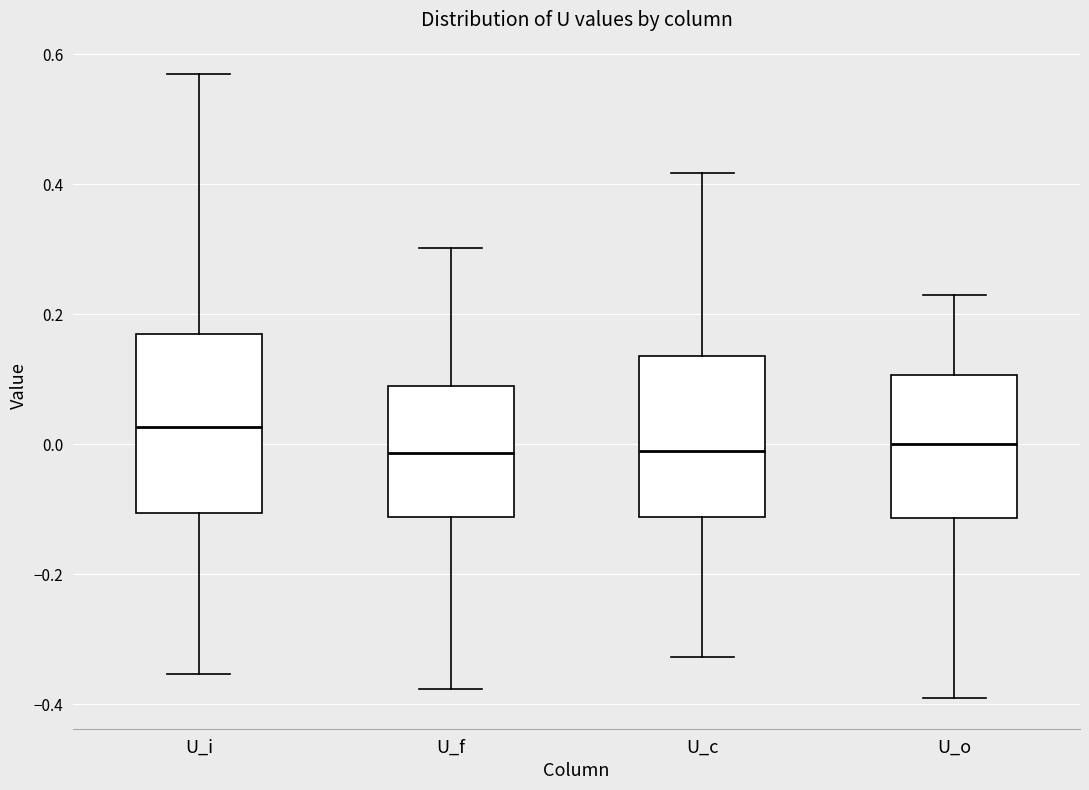

Reading left to right, read every box against the y-axis: the position of its median line, the range the box covers, and the ends of its whiskers. The values are not printed on the chart, so give them approximately, as read against the axis.

U_i: median 0.02, box -0.10 to 0.16, whiskers -0.36 to 0.56
U_f: median -0.02, box -0.12 to 0.08, whiskers -0.38 to 0.30
U_c: median -0.02, box -0.12 to 0.14, whiskers -0.32 to 0.42
U_o: median 0.00, box -0.12 to 0.10, whiskers -0.38 to 0.22